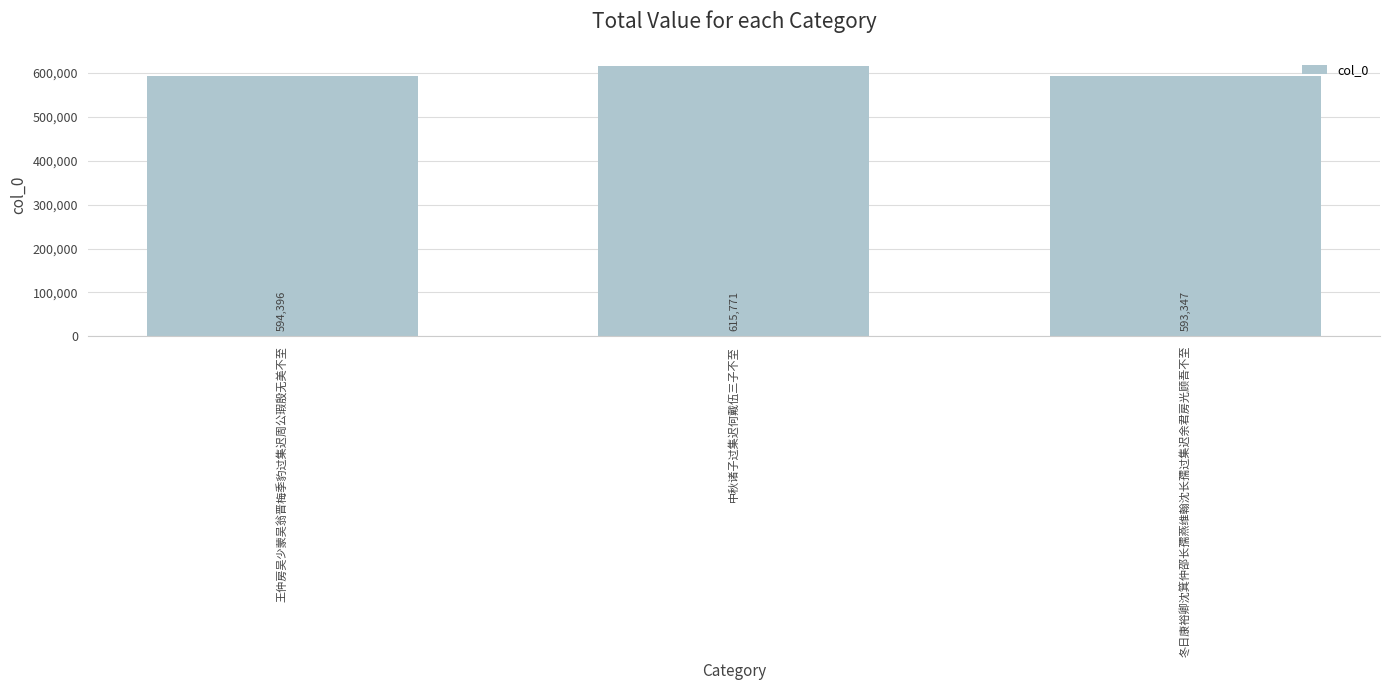

List the labels in order of value, largest first.

中秋诸子过集迟何戴伍三子不至, 王仲房吴少蒙吴翁晋梅季豹过集迟周公瑕殷无美不至, 冬日康裕卿沈箕仲邵长孺燕维翰沈长孺过集迟余君房光顾吾不至